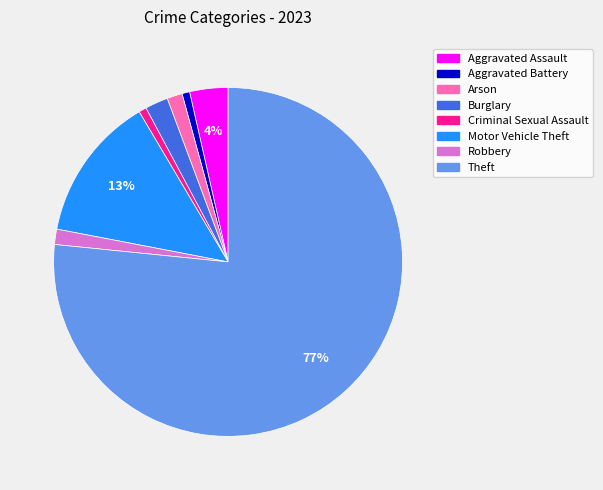

The Aggravated Battery slice represents 1% of the pie. True or false?

True